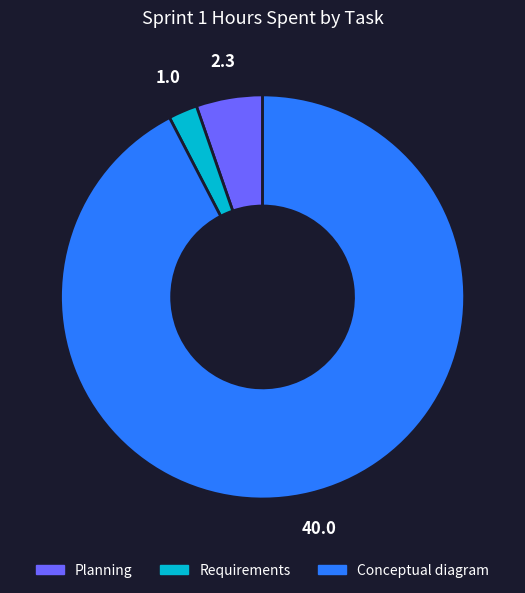

Which slice is the smallest?

Requirements